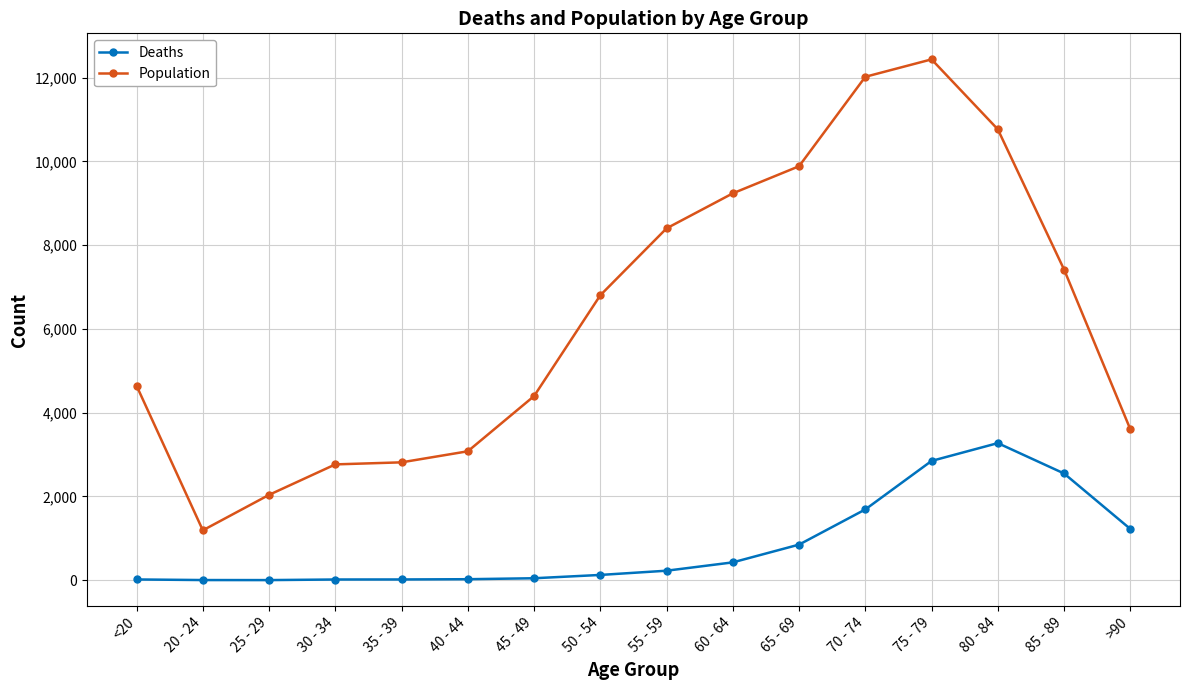

Count the number of categories in the chart.

16